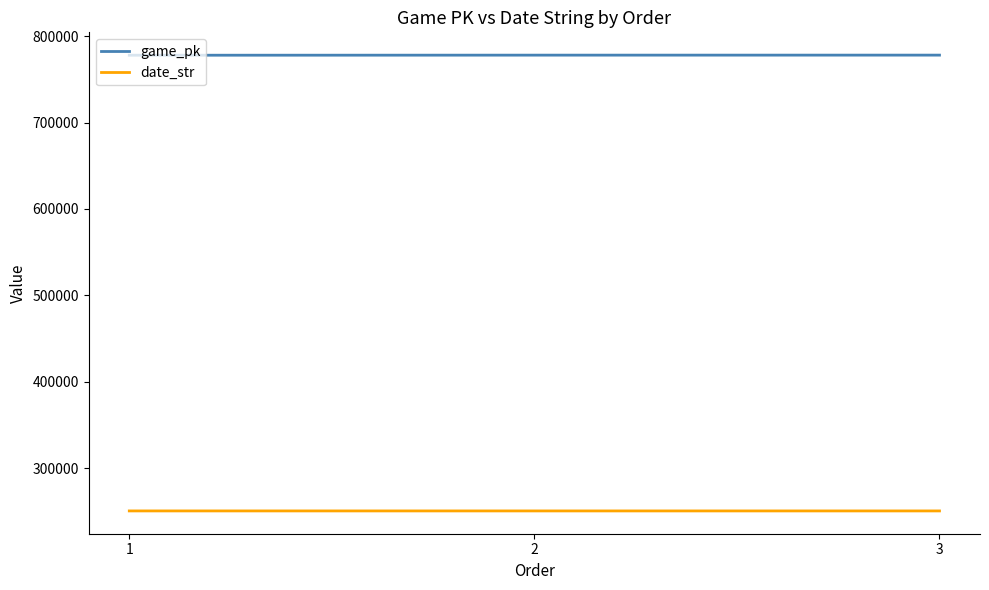

How many series are shown in this chart?

2